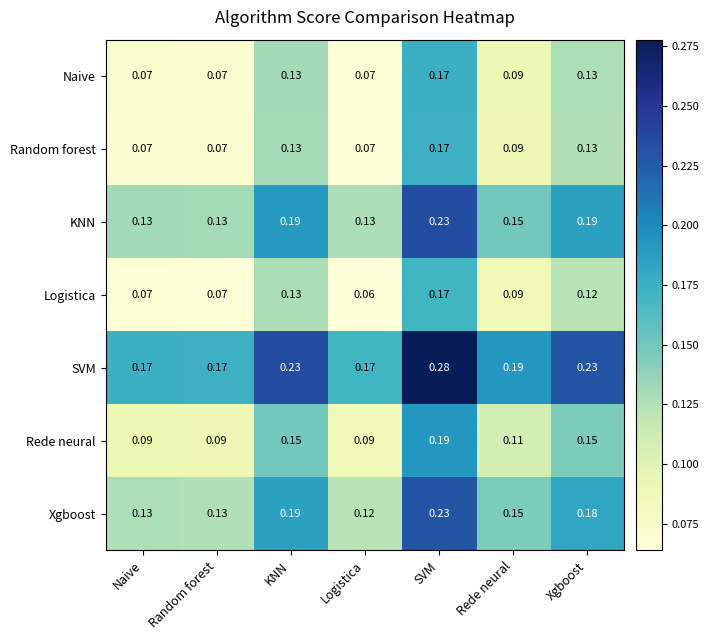

Is the value of SVM at Xgboost greater than the value of KNN at Logistica?

Yes